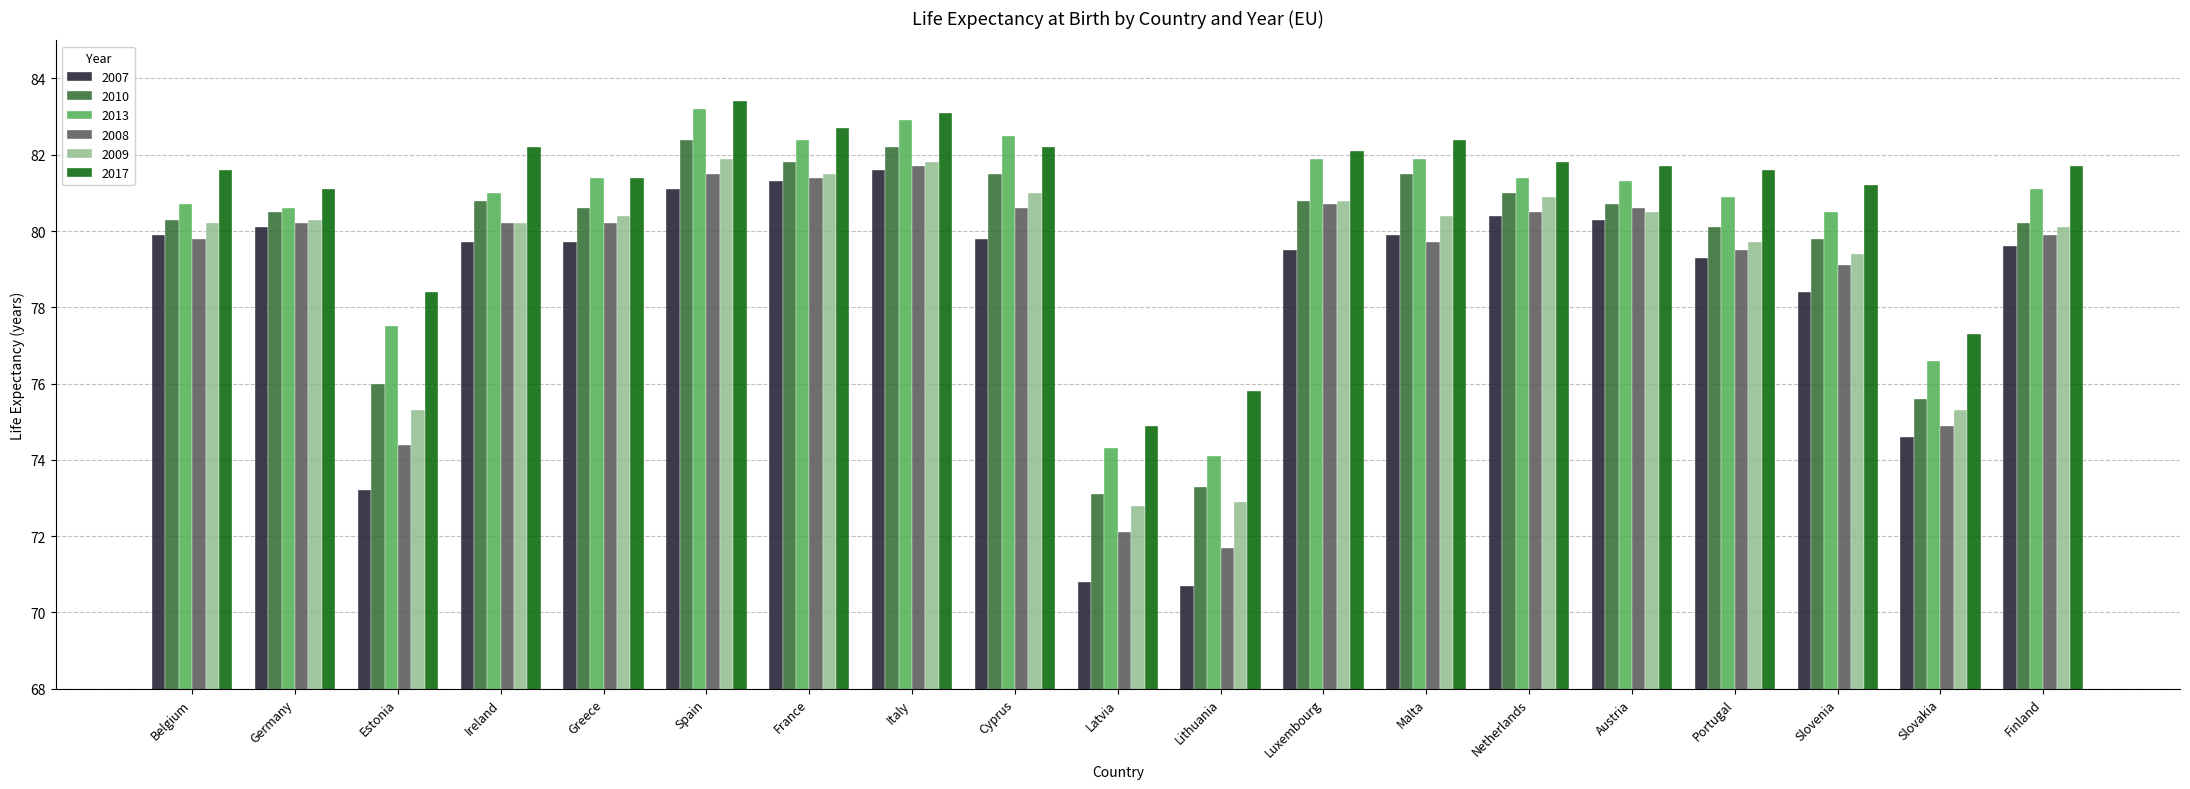

What is the minimum value for 2007?

70.7